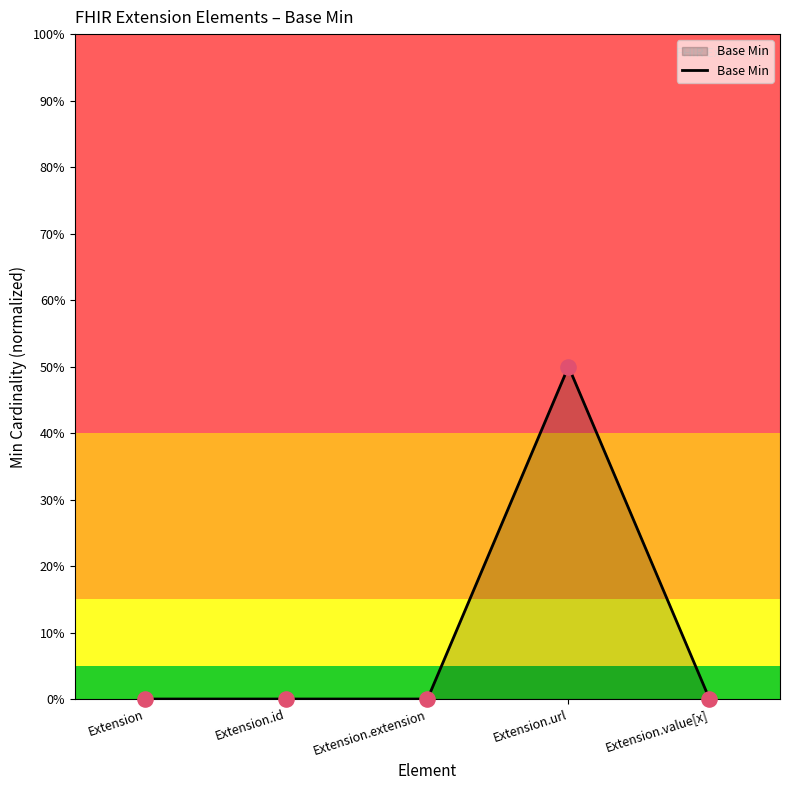

What is the change in value from Extension.url to Extension.value[x]?

-0.5